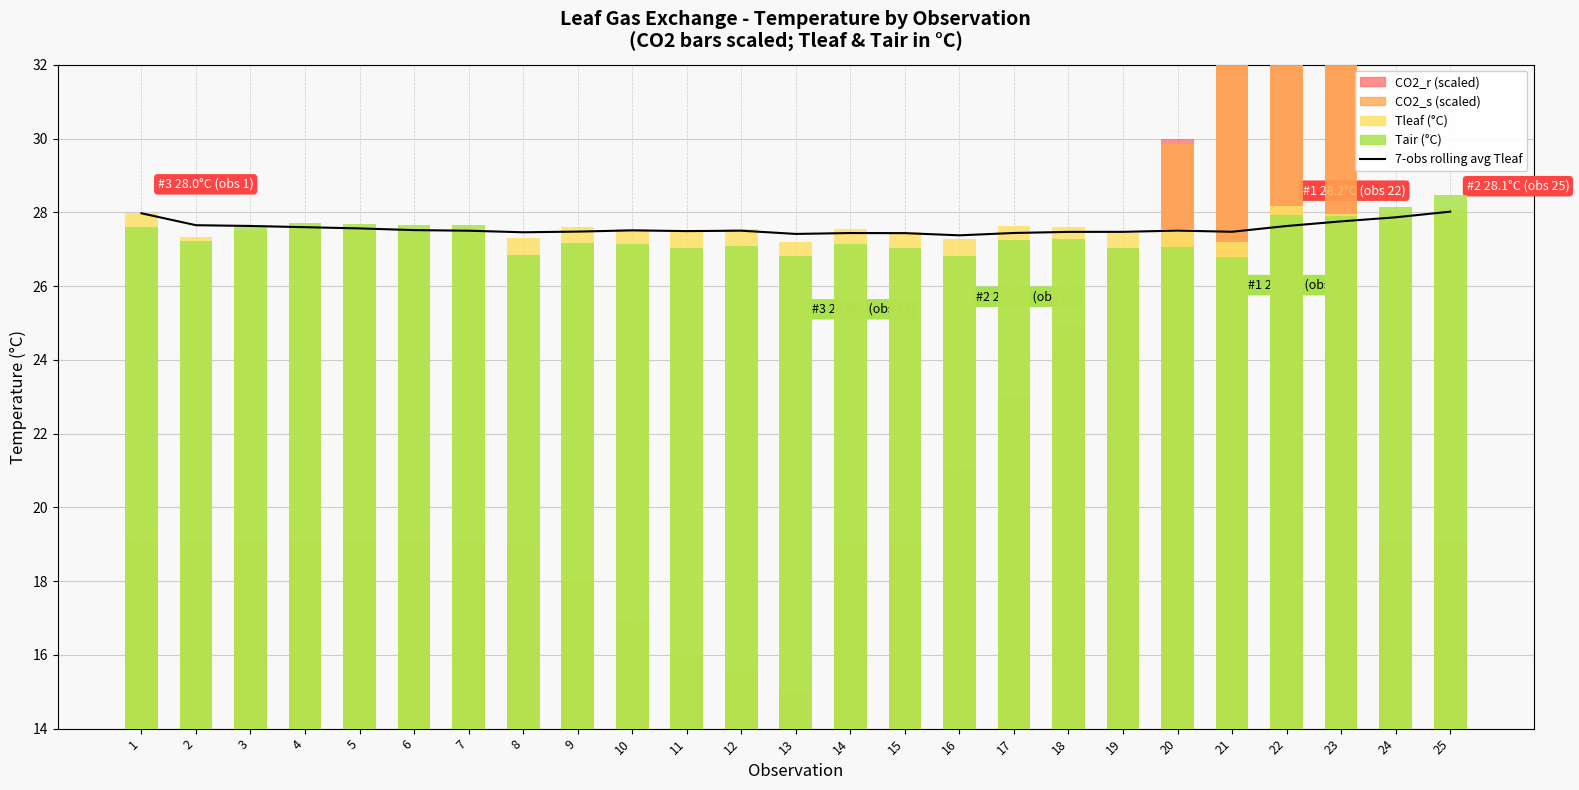

Reading right to left, transcribe all the data shown in this chart.

7-obs rolling avg Tleaf: 28.0	27.9	27.8	27.6	27.5	27.5	27.5	27.5	27.4	27.4	27.4	27.4	27.4	27.5	27.5	27.5	27.5	27.5	27.5	27.5	27.6	27.6	27.6	27.7	28.0
CO2_r: 19.1	19.1	35.0	35.0	35.0	30.0	27.0	25.0	23.0	21.0	19.0	19.0	15.0	15.5	16.0	17.0	18.0	19.0	19.1	19.1	19.1	19.1	19.1	19.2	19.2
CO2_s: 19.0	19.0	34.7	34.7	34.8	29.9	26.9	24.9	22.9	20.9	19.0	19.0	15.0	15.5	16.0	17.0	18.0	19.0	19.1	19.1	19.1	19.1	19.1	19.1	19.1
Tleaf: 28.1	28.0	27.9	28.2	27.2	27.5	27.4	27.6	27.6	27.3	27.5	27.6	27.2	27.5	27.5	27.6	27.6	27.3	27.5	27.5	27.6	27.6	27.5	27.3	28.0
Tair: 28.5	28.2	27.9	27.9	26.8	27.0	27.0	27.3	27.2	26.8	27.0	27.2	26.8	27.1	27.0	27.1	27.2	26.9	27.7	27.7	27.7	27.7	27.6	27.2	27.6